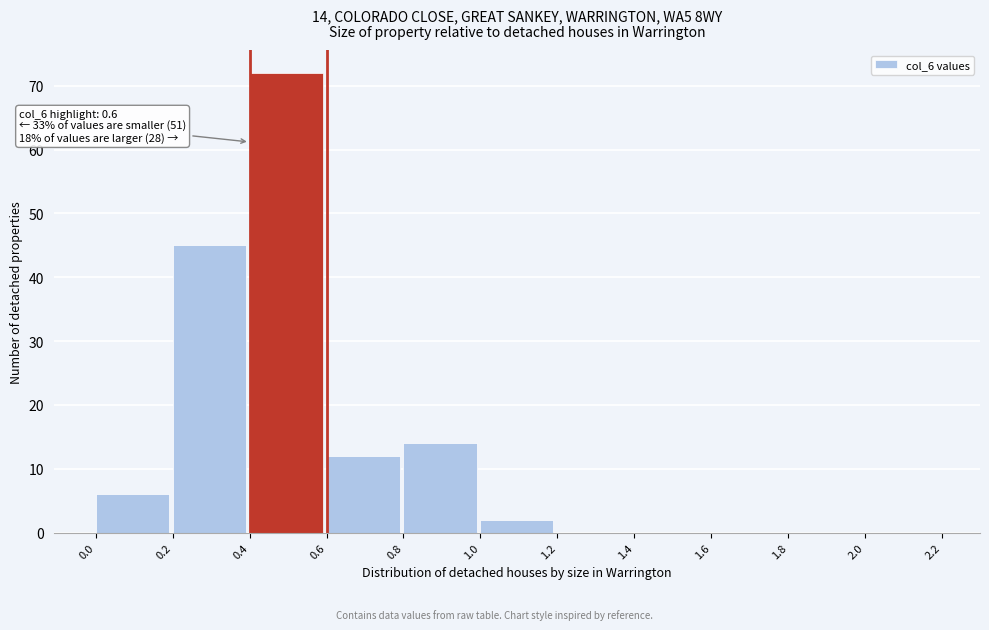

Over which range of the x-axis is the bar tallest?

0.4 to 0.6